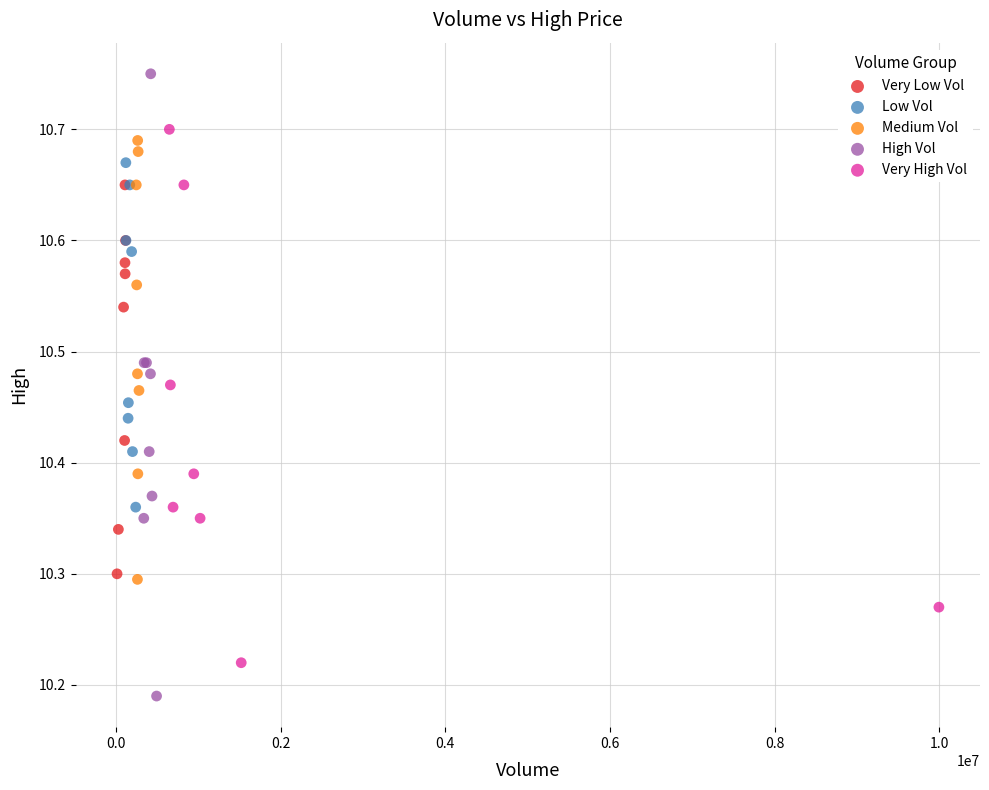

Which series has the largest Y range (max minus min)?

High Vol